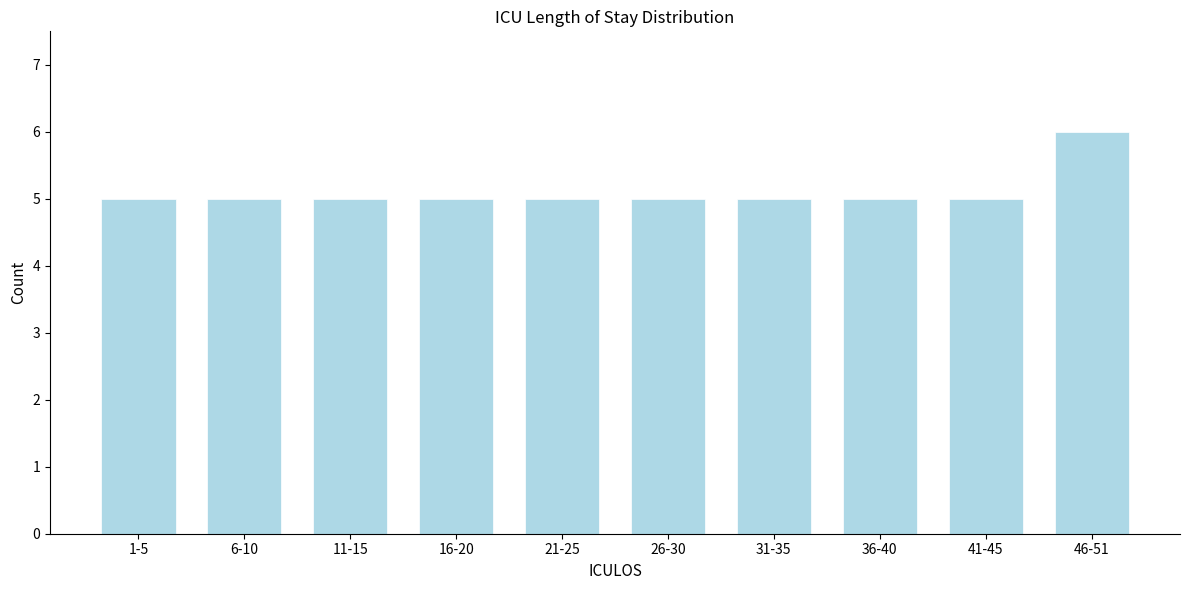

Reading right to left, transcribe all the data shown in this chart.

6	5	5	5	5	5	5	5	5	5